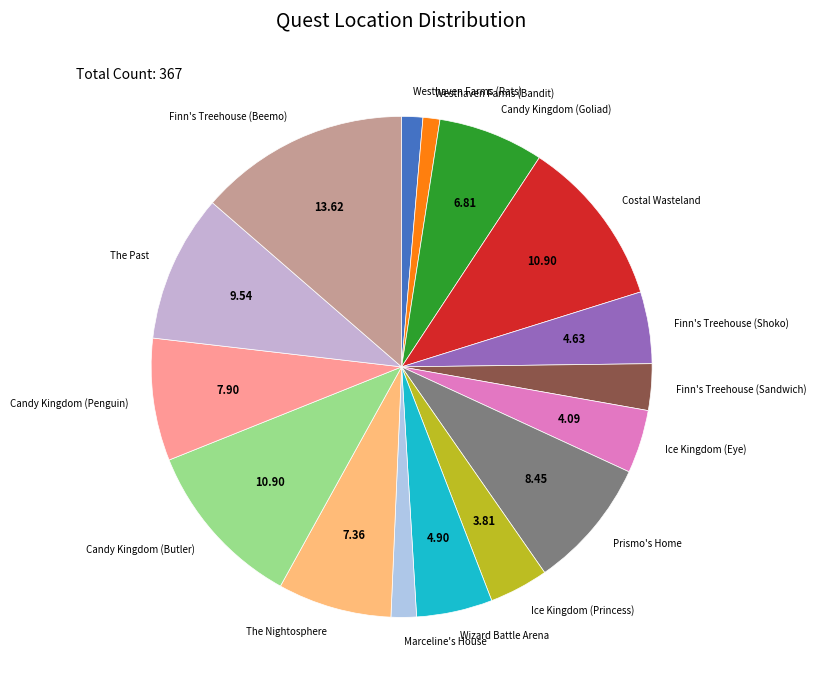

Is it true that The Nightosphere is 2% of the pie?

False